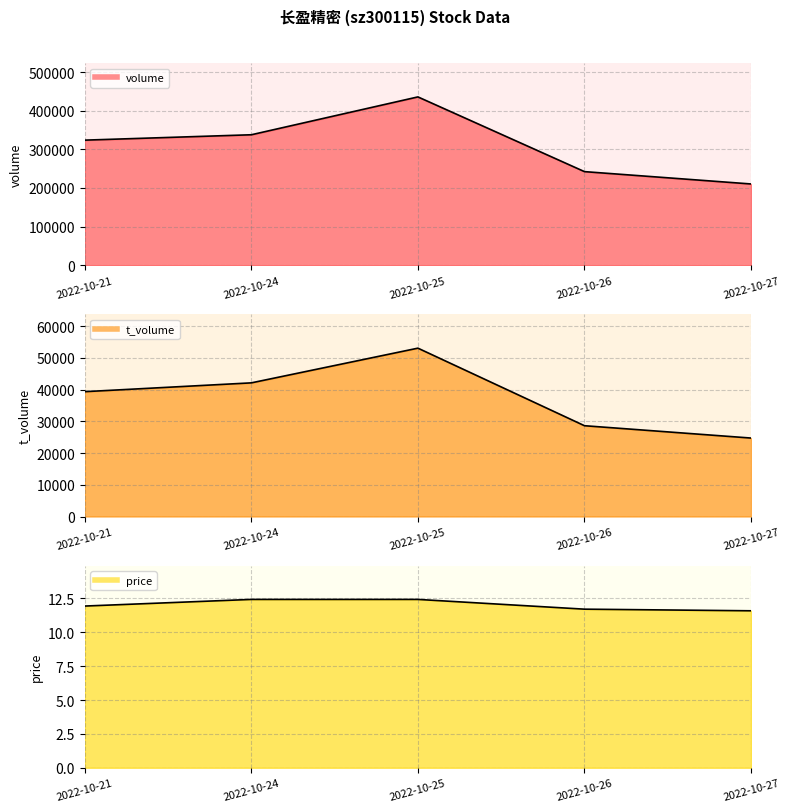

True or false: volume and price cross at least once.

False